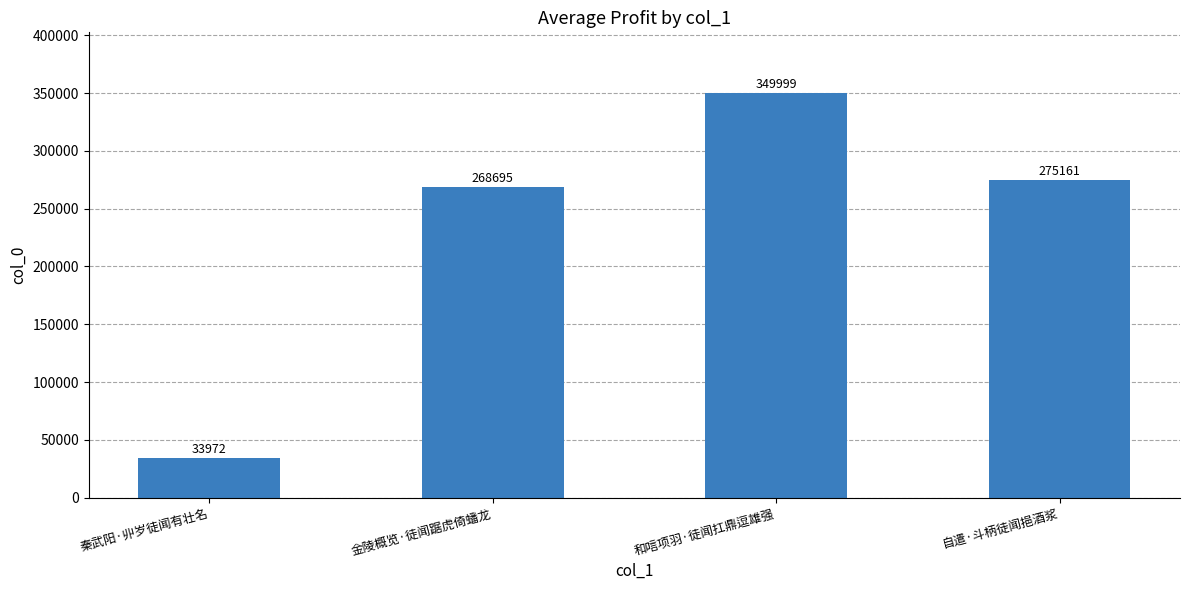

Reading right to left, transcribe all the data shown in this chart.

275161	349999	268695	33972